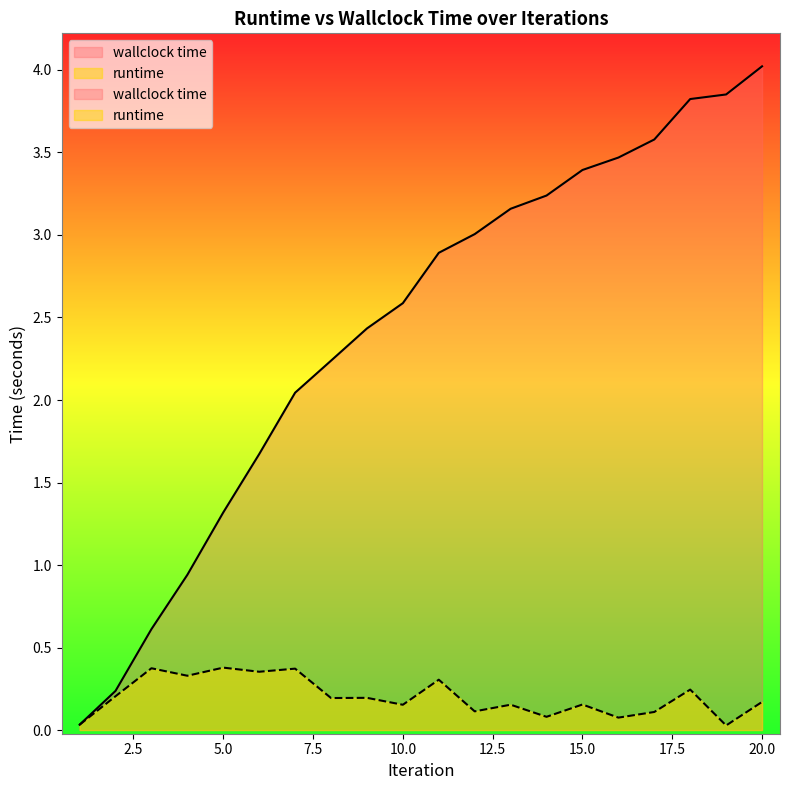

Is the value of runtime at 11 greater than the value of wallclock time at 13?

No